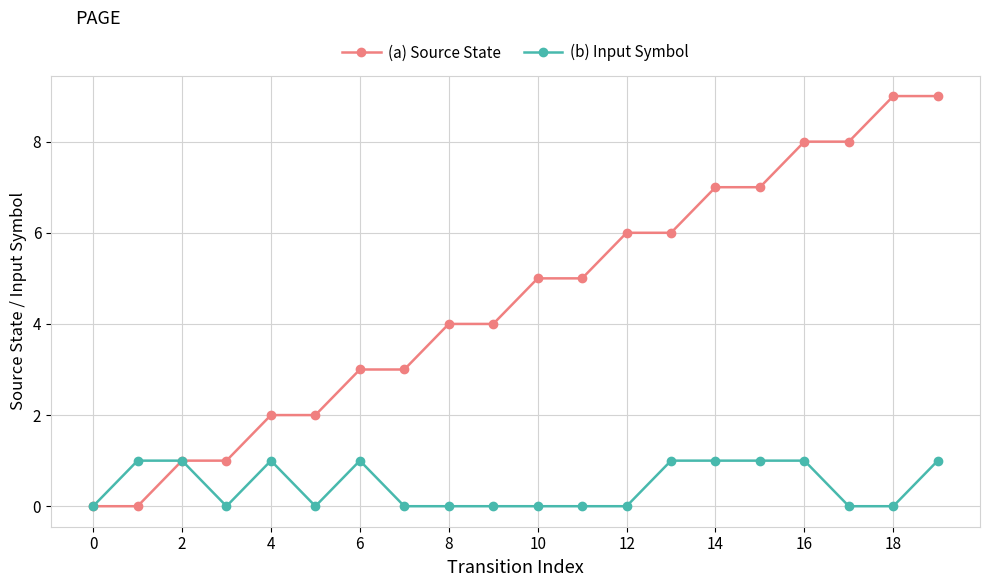

True or false: (b) Input Symbol has more than 0 interior local peaks.

True